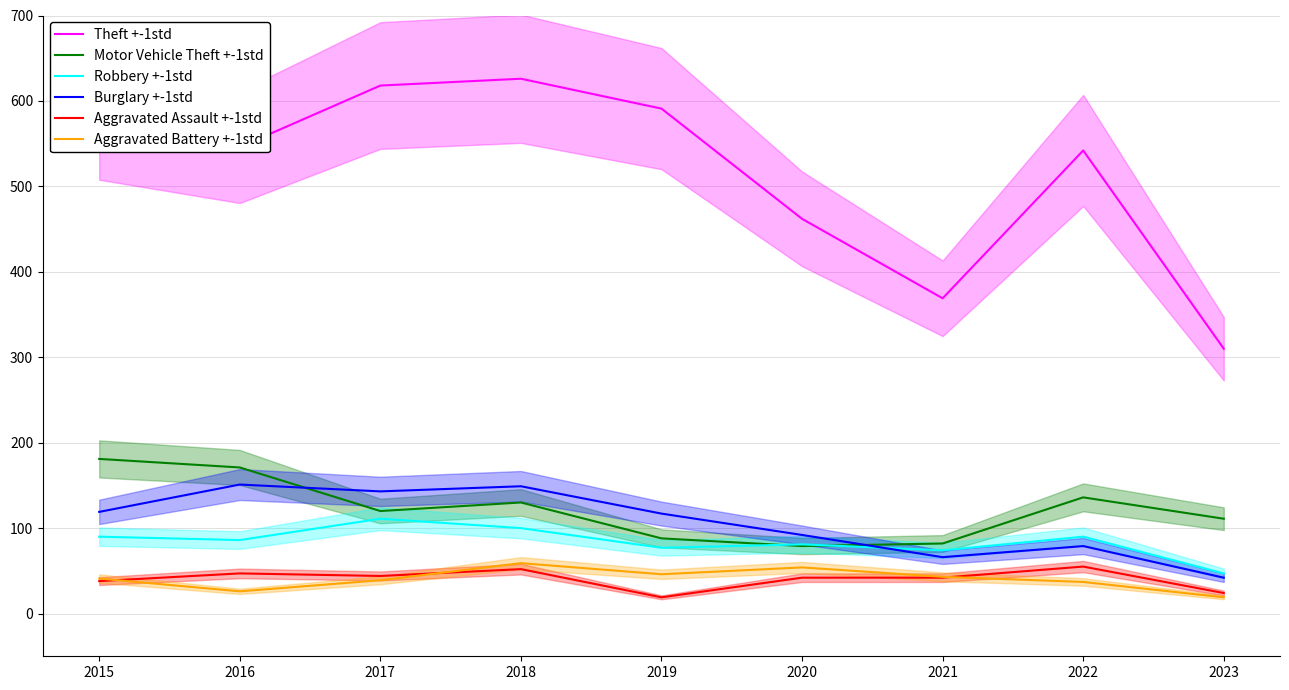

Is it true that Robbery +-1std equals 62 at 2023?

False